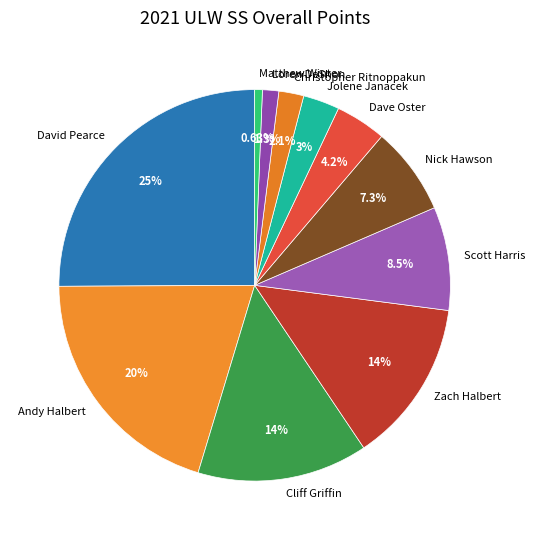

To the nearest percent, what is the difference between the largest and smallest slice percentages?

24%